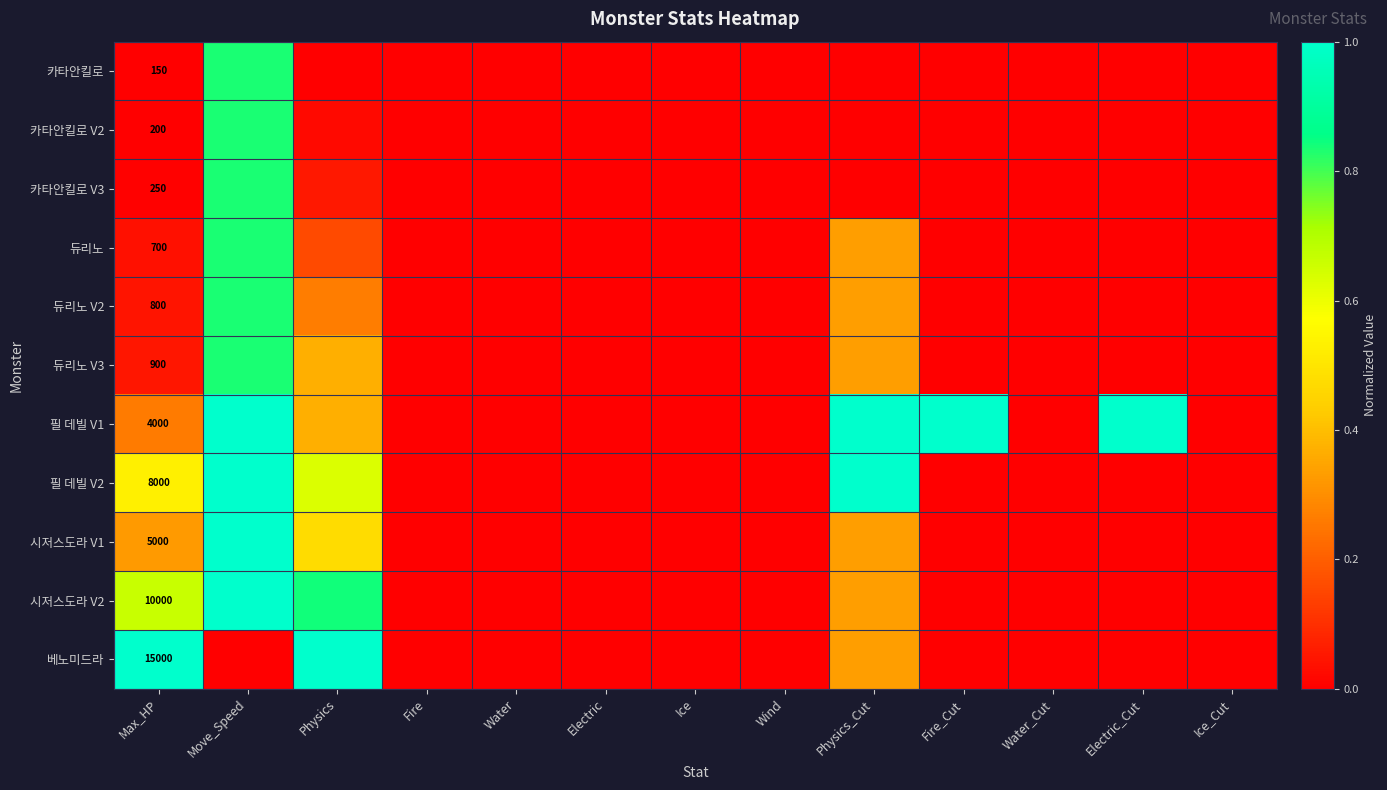

Which category has the lowest value in the 듀리노 V3 series?

Fire